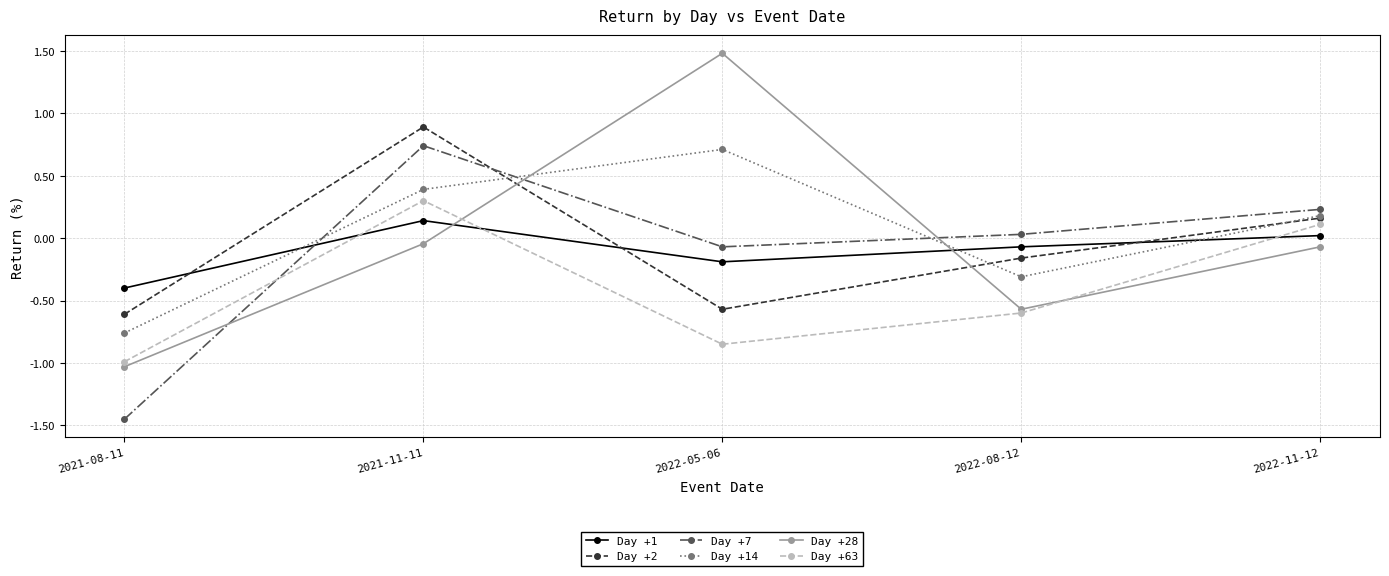

What is the label of the 2nd point from the left?

2021-11-11